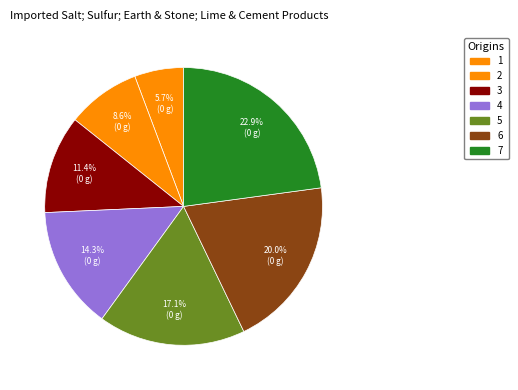

How many slices are in this pie chart?

7